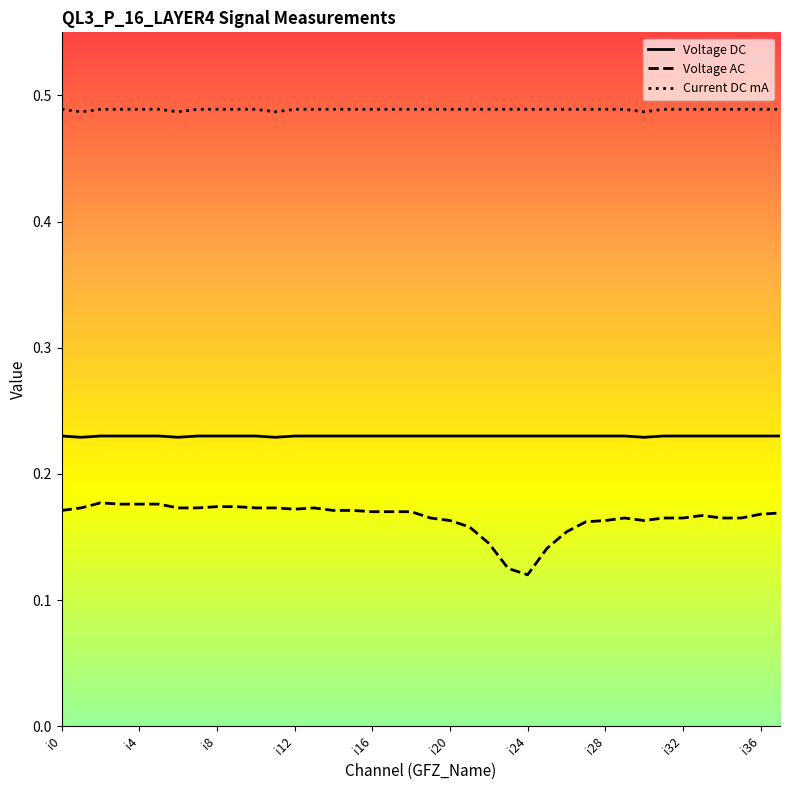

Count the number of categories in the chart.

38